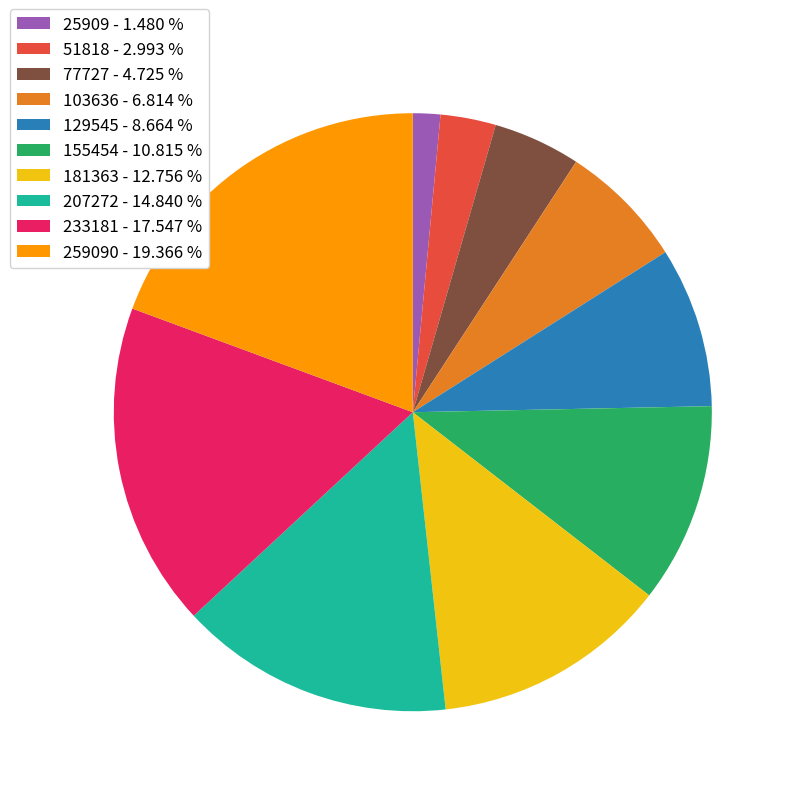

Do 129545 - 8.664 % and 51818 - 2.993 % together represent more than half of the pie?

No